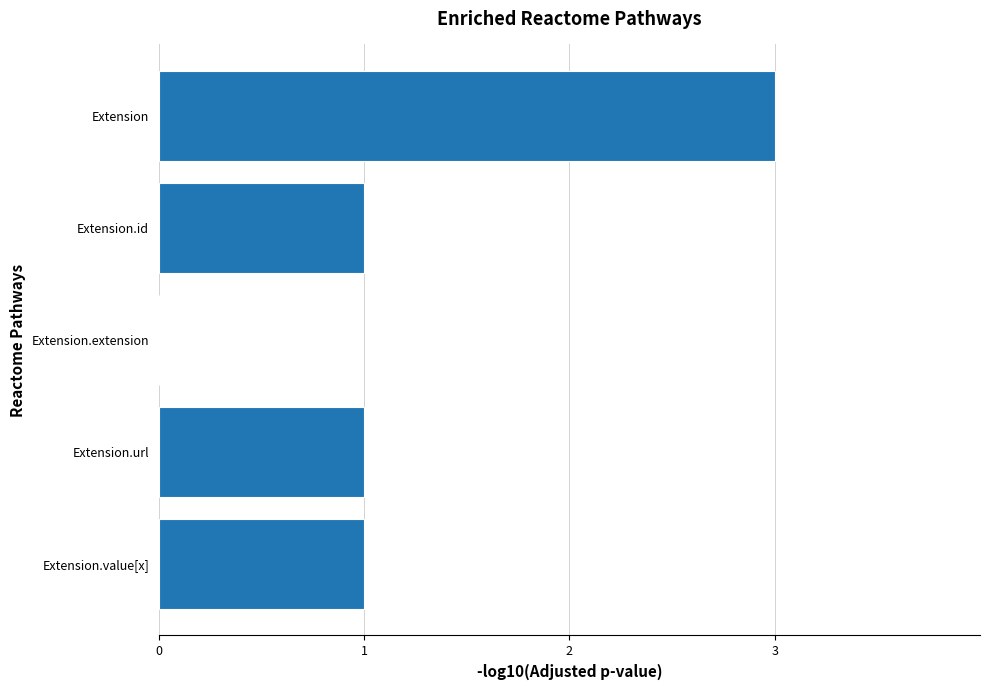

How many distinct data groups are displayed?

1